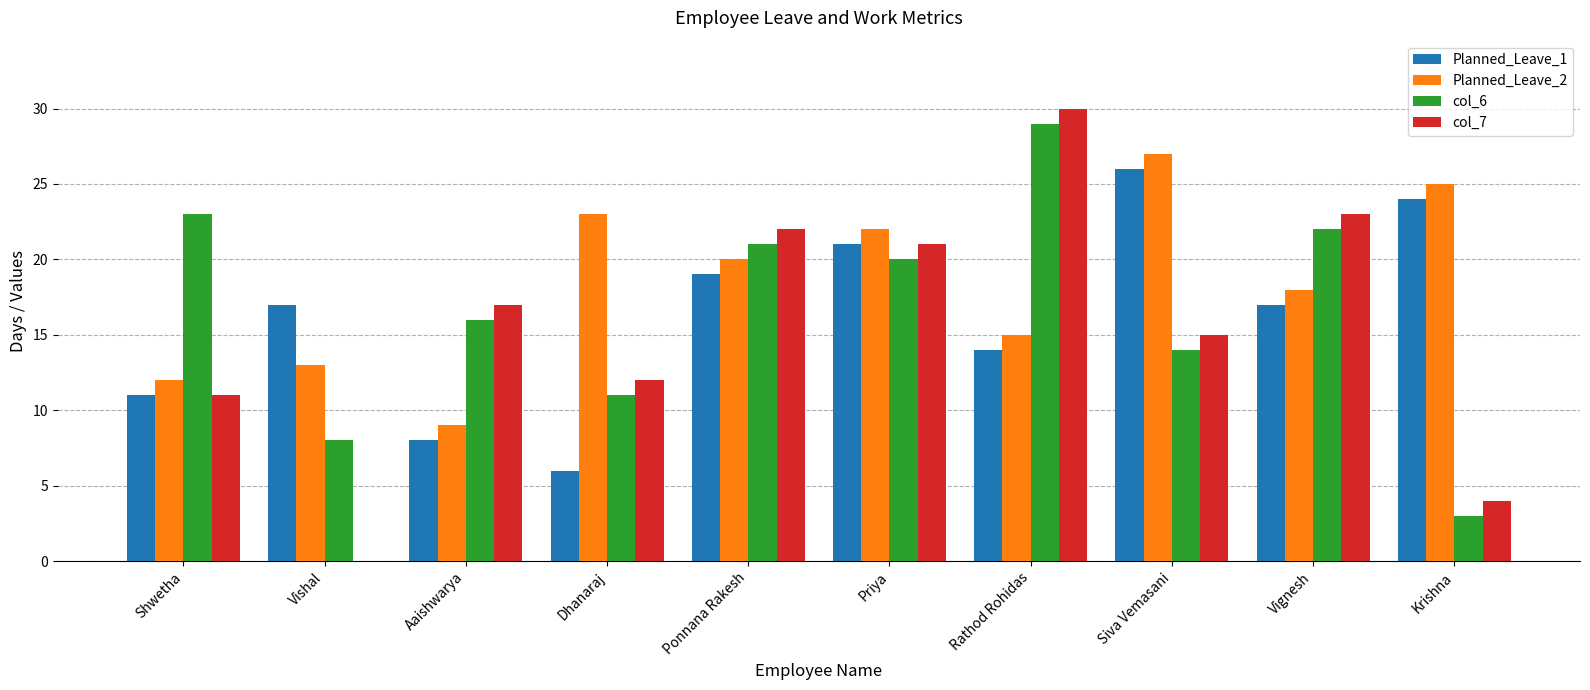

What is the sum of the Planned_Leave_2 values at Vishal and Ponnana Rakesh?

33